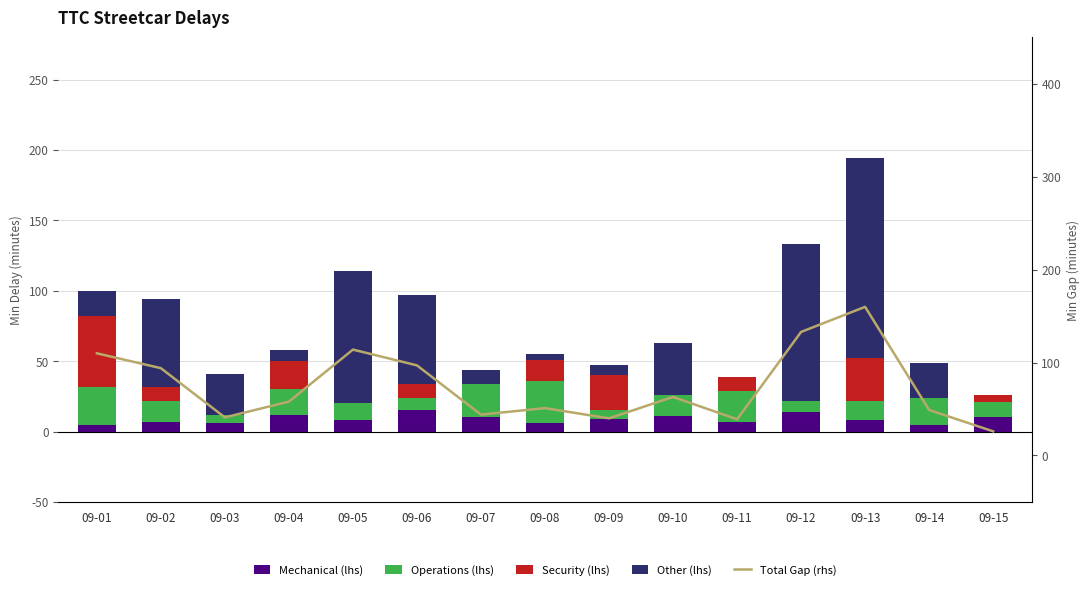

Rank the categories by Operations value from lowest to highest.

09-03, 09-09, 09-12, 09-06, 09-15, 09-05, 09-13, 09-02, 09-10, 09-04, 09-14, 09-11, 09-07, 09-01, 09-08